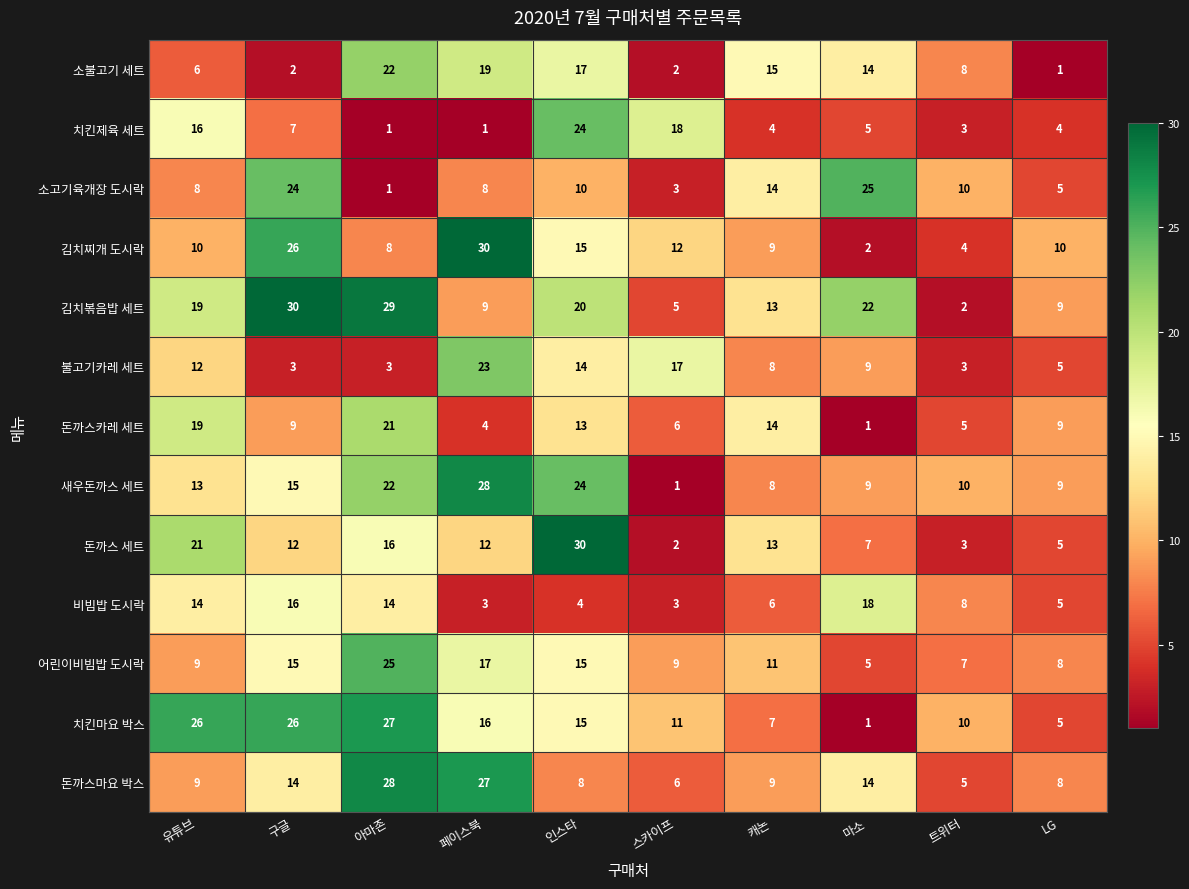

How many categories are shown in the chart?

10